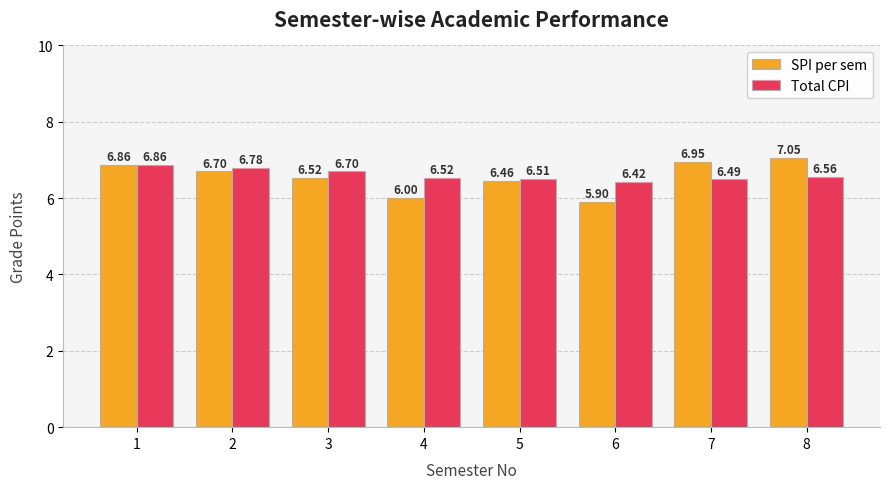

How many bars are there in total?

16